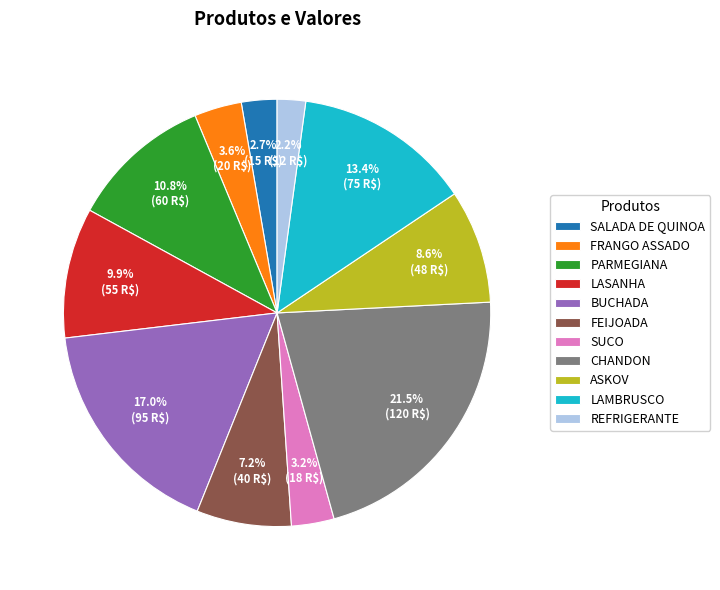

To the nearest percent, what portion does PARMEGIANA represent?

11%